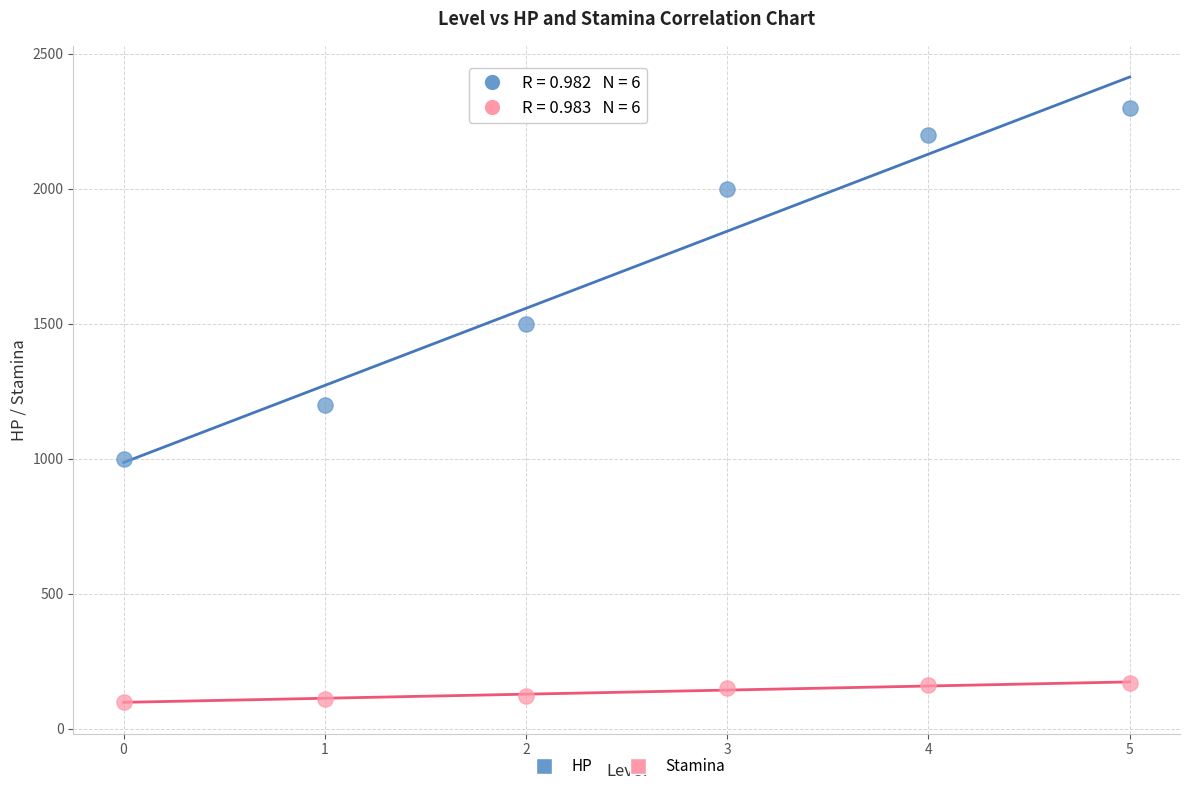

Which series has the largest Y range (max minus min)?

HP